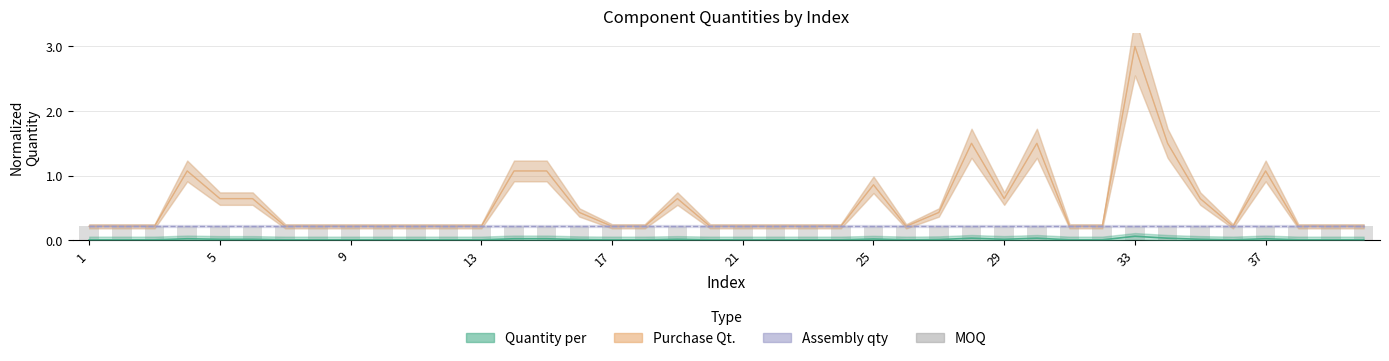

What is the difference between the maximum and minimum values in the MOQ series?

0.1